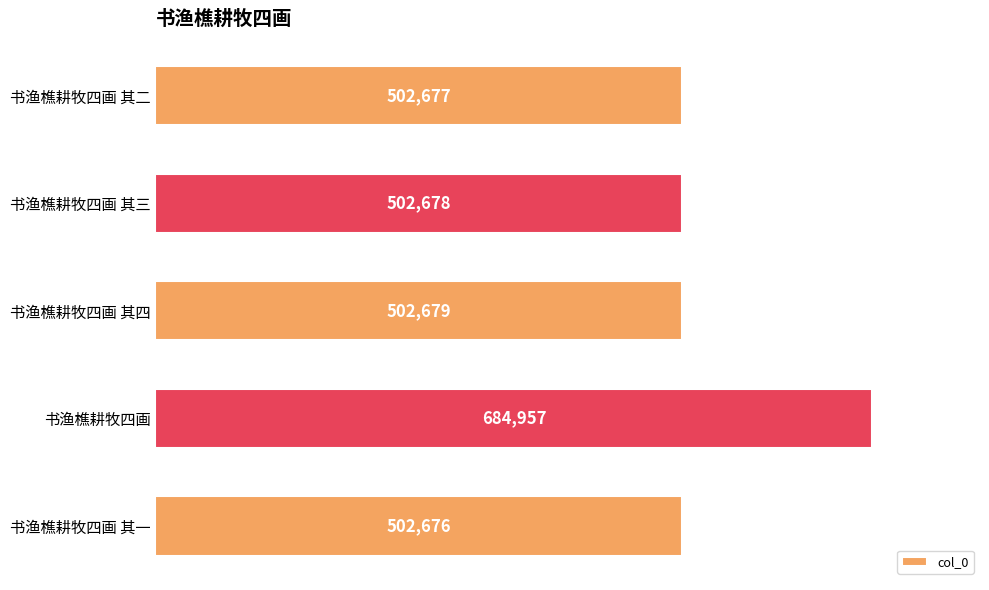

What is the sum of all values?

2695667